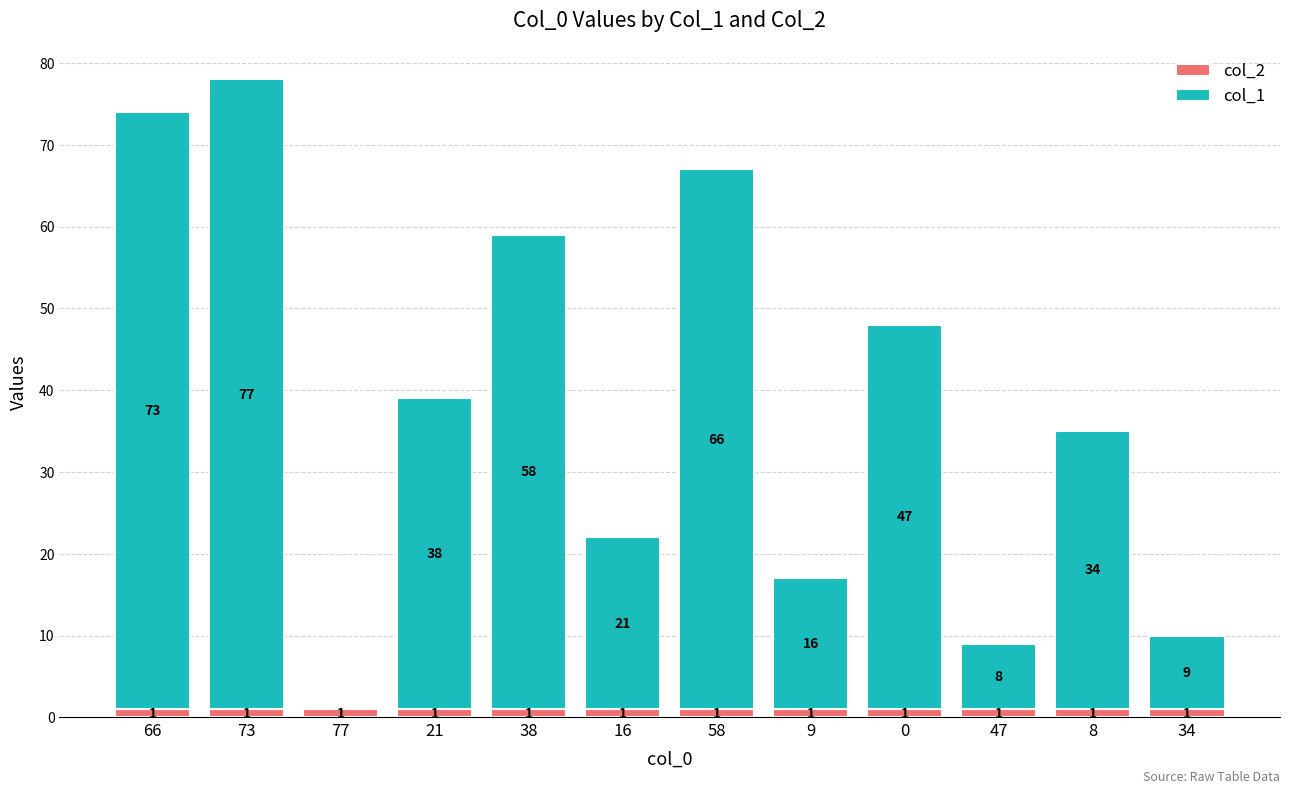

What is the total value across all series at 16?

22